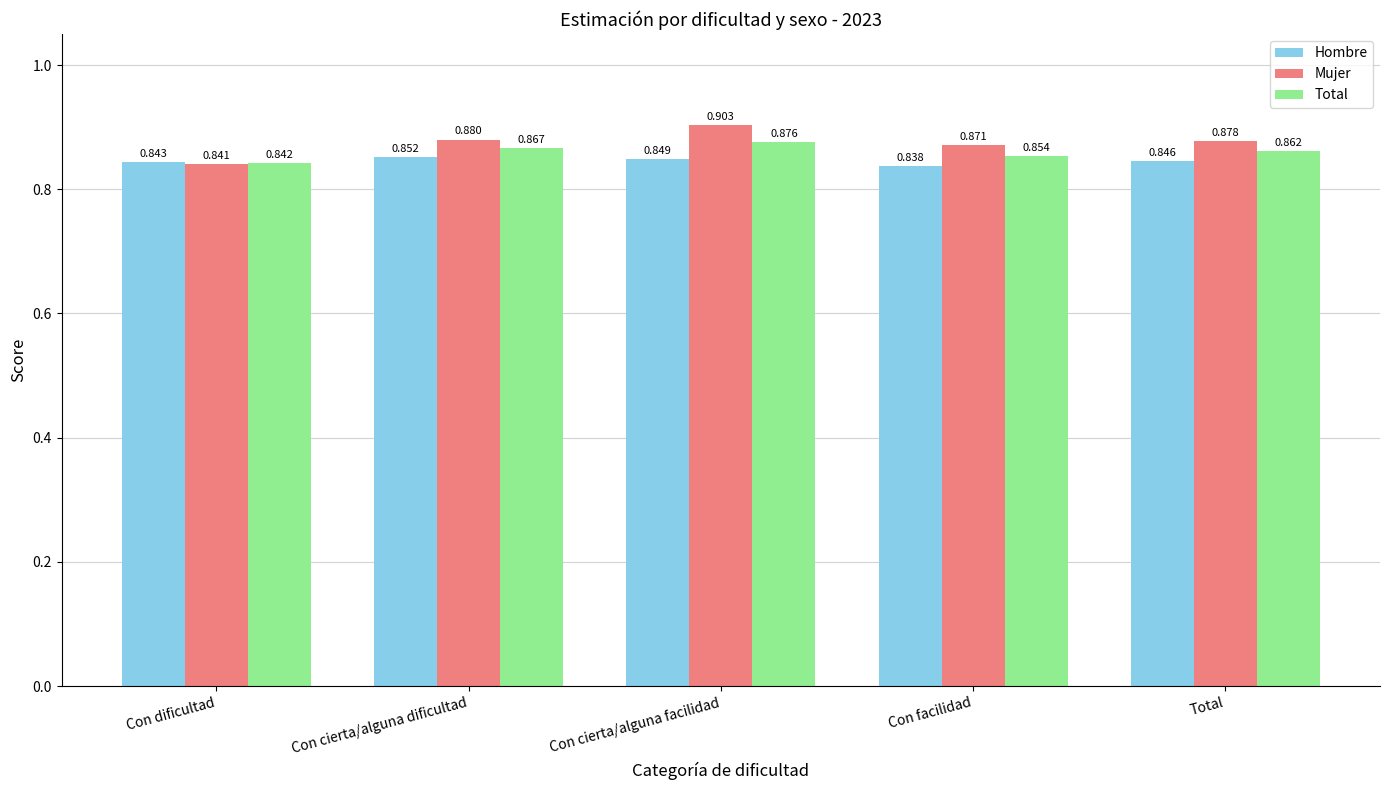

Is the value of Mujer at Total greater than the value of Hombre at Con dificultad?

Yes